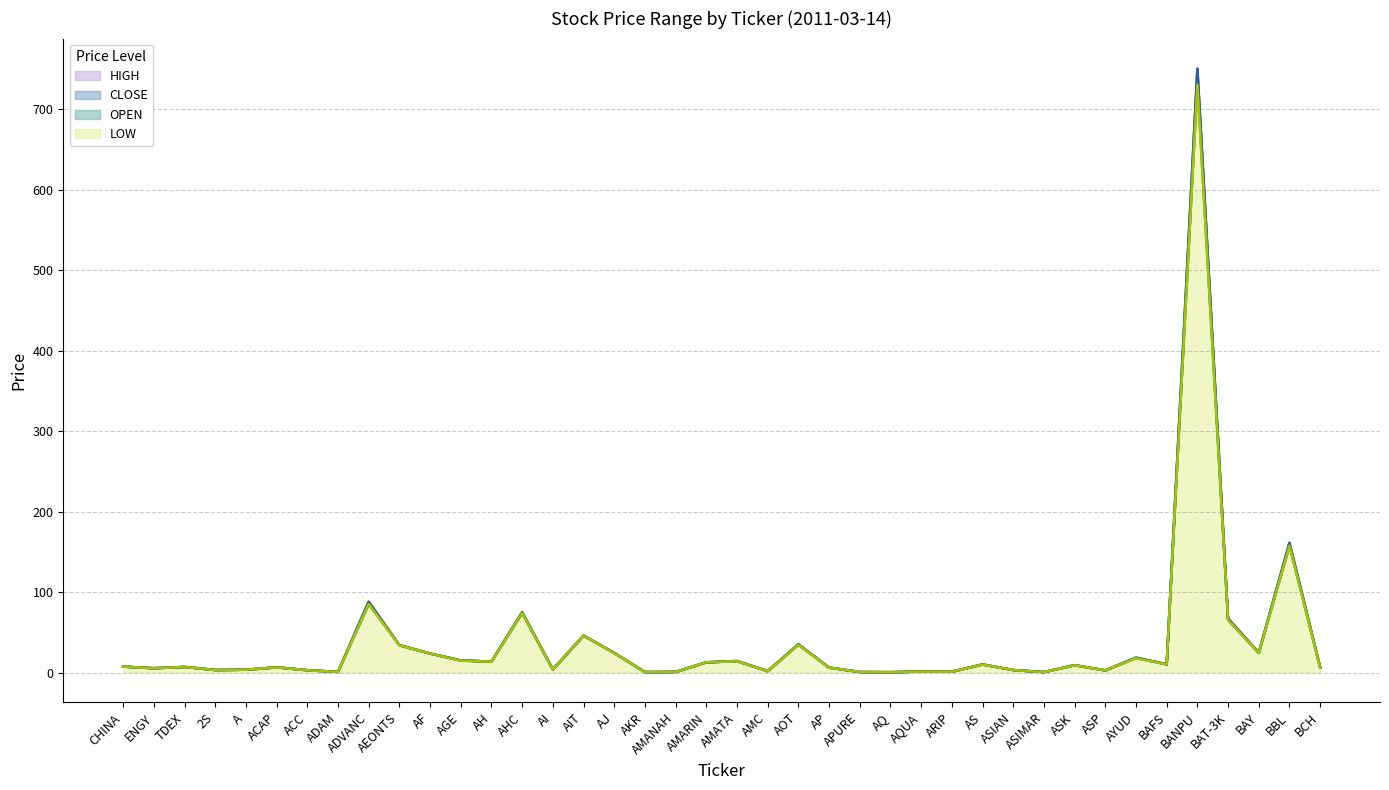

What are all the series names shown in the legend?

HIGH, CLOSE, OPEN, LOW